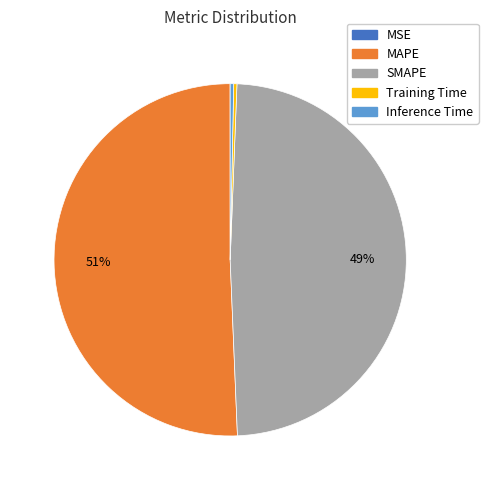

To the nearest percent, what is the difference between the largest and smallest slice percentages?

51%